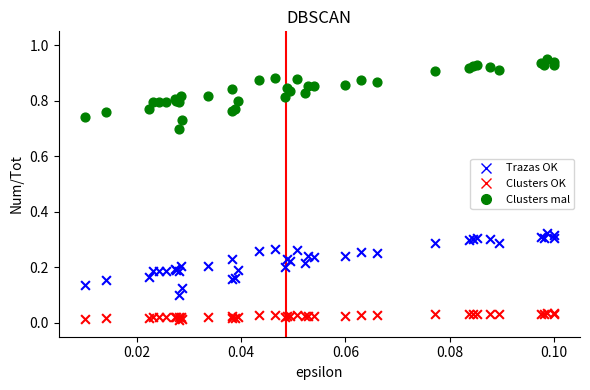

Which series has the widest spread of Y values?

Clusters mal